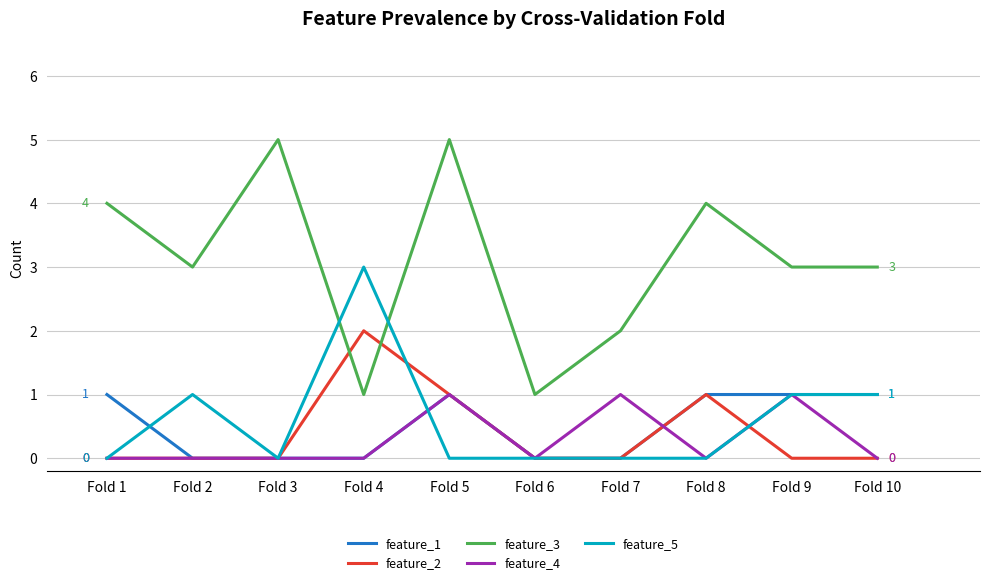

True or false: feature_4 has more than 0 interior local peaks.

True